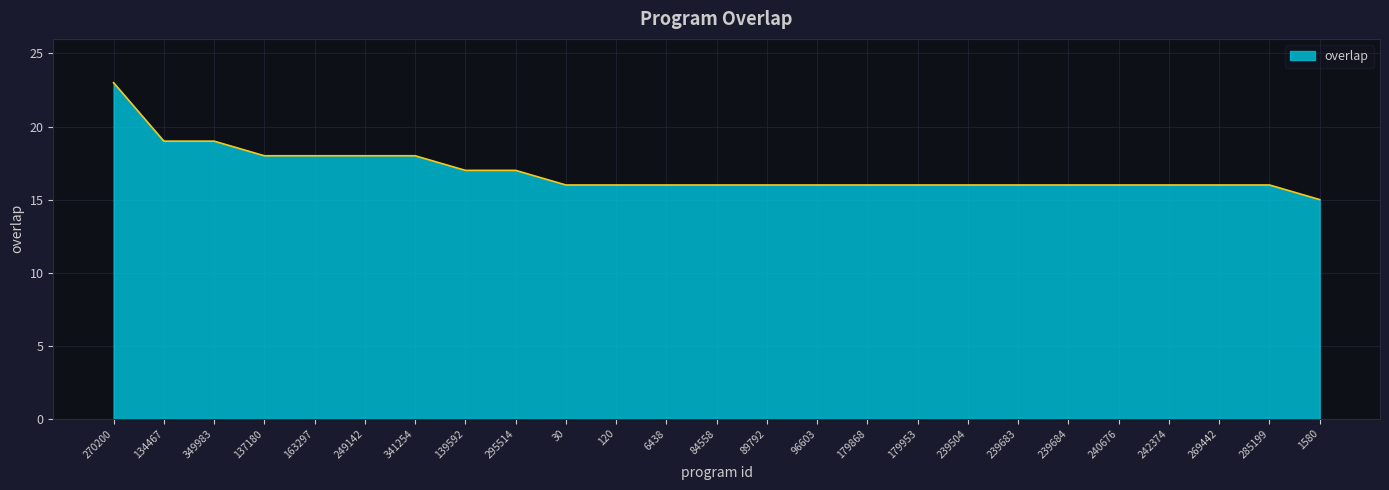

Does the chart have visible grid lines?

Yes